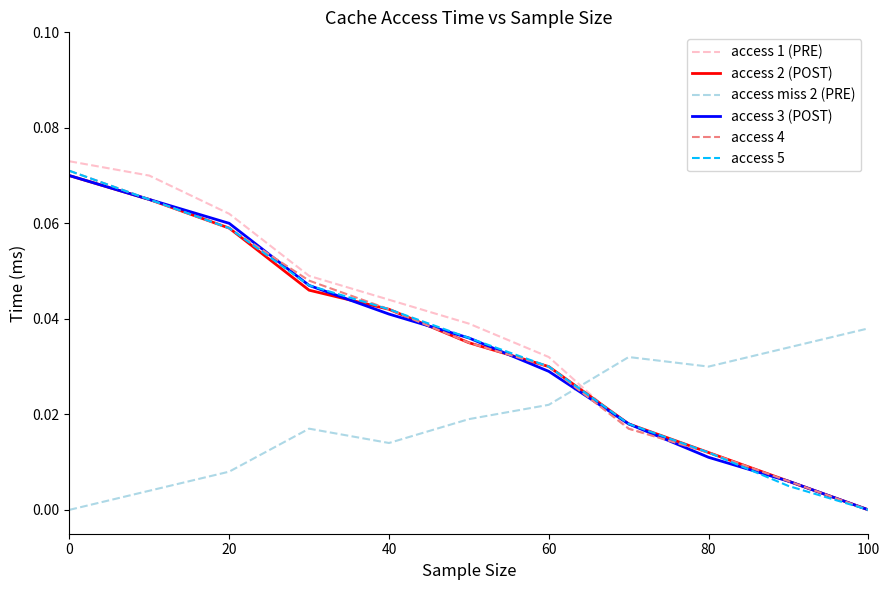

At how many categories does at least one series exceed 0?

11